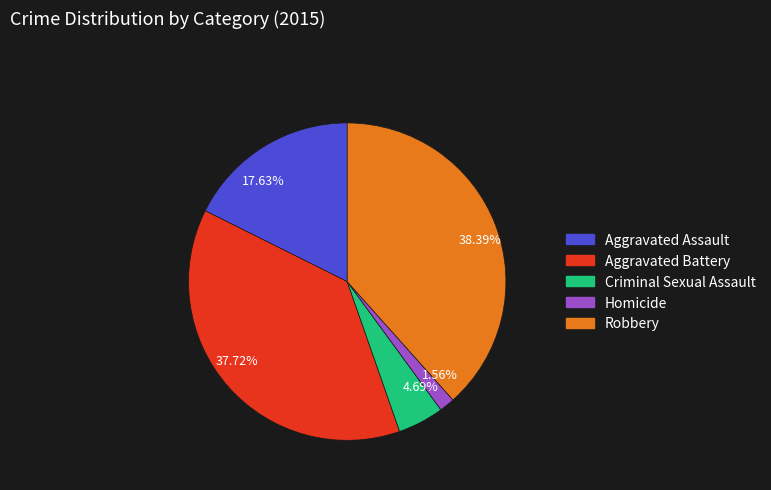

What is the ratio of the value at 17.63% to the value at 4.69%?

3.8